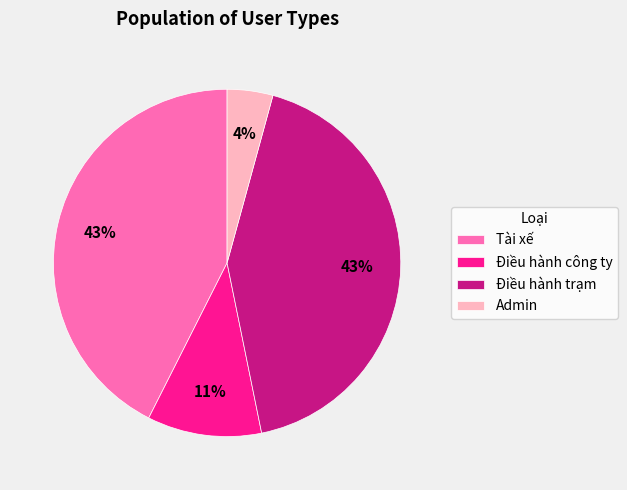

The Điều hành công ty slice represents 16% of the pie. True or false?

False